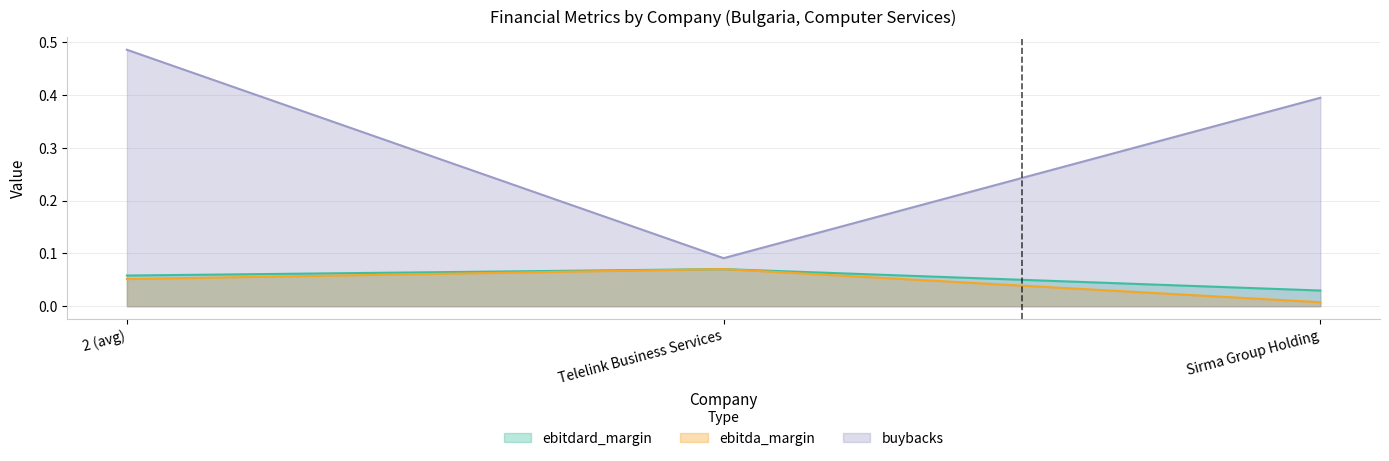

Which label corresponds to the largest value in the chart?

2 (avg)